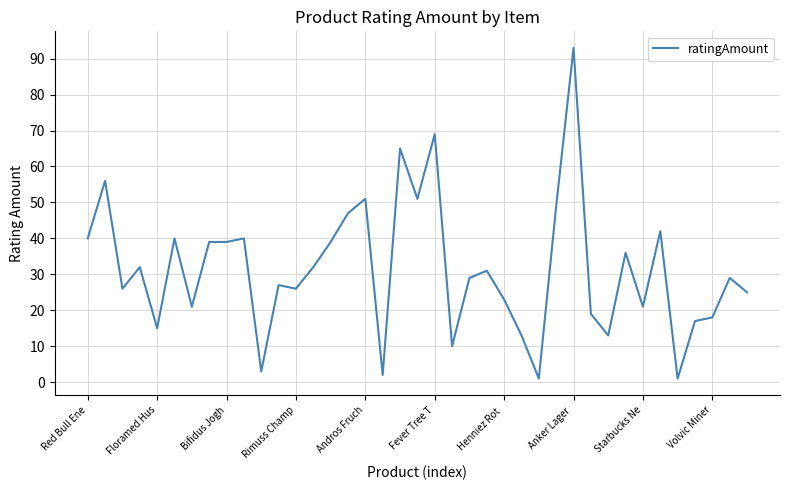

What is the difference between the maximum and minimum values?

92